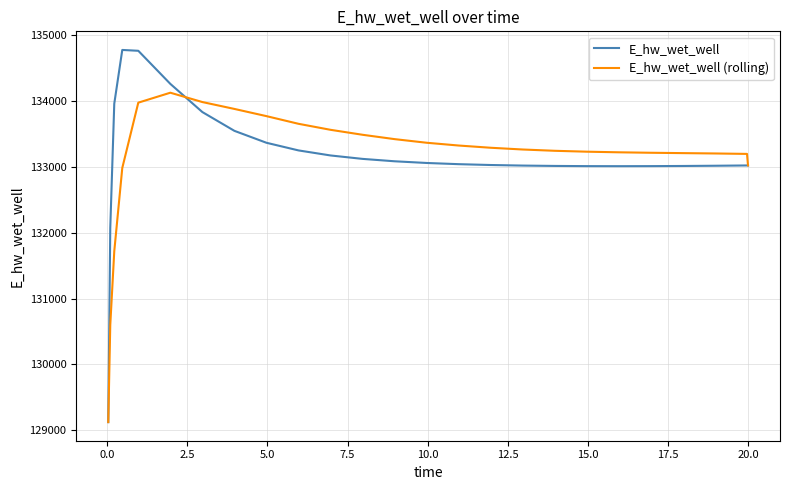

What is the greatest value displayed?

134773.7